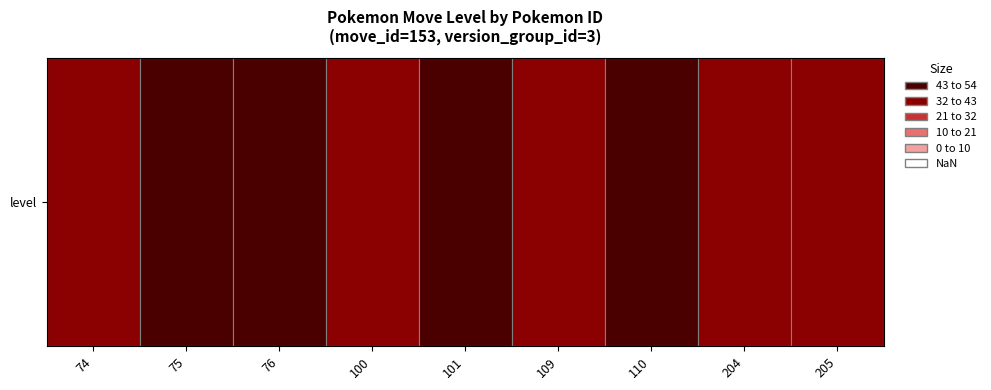

True or false: the data shows 41 at 109.

True